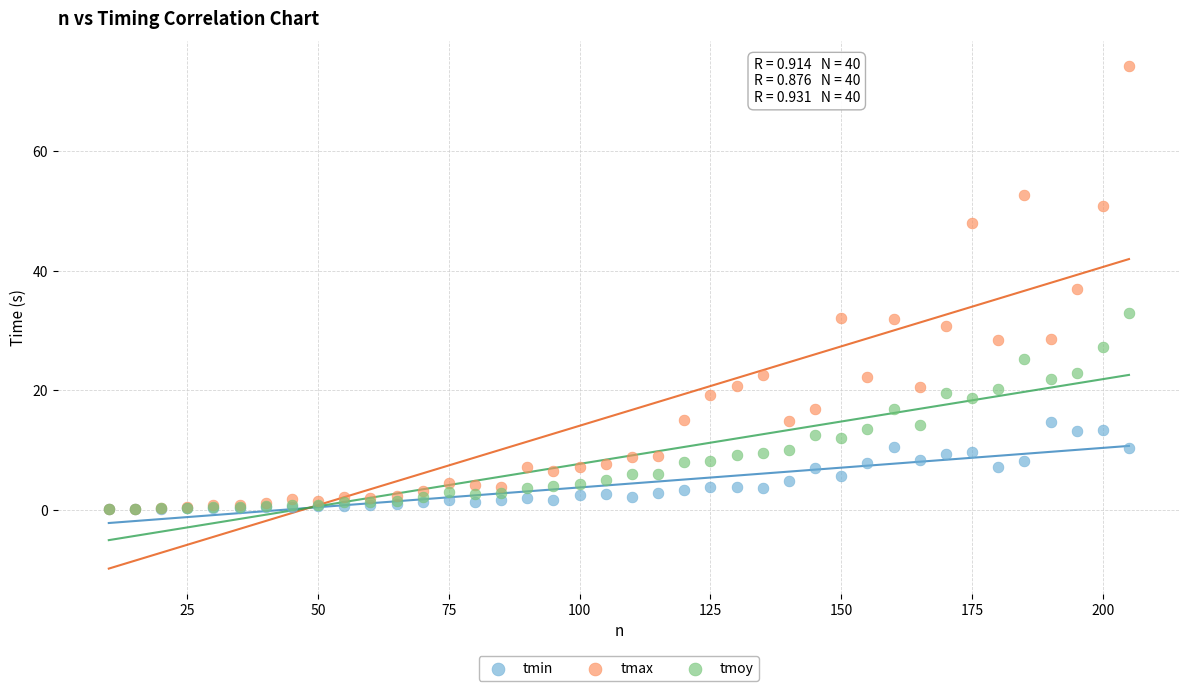

What are all the series names shown in the legend?

tmin, tmax, tmoy